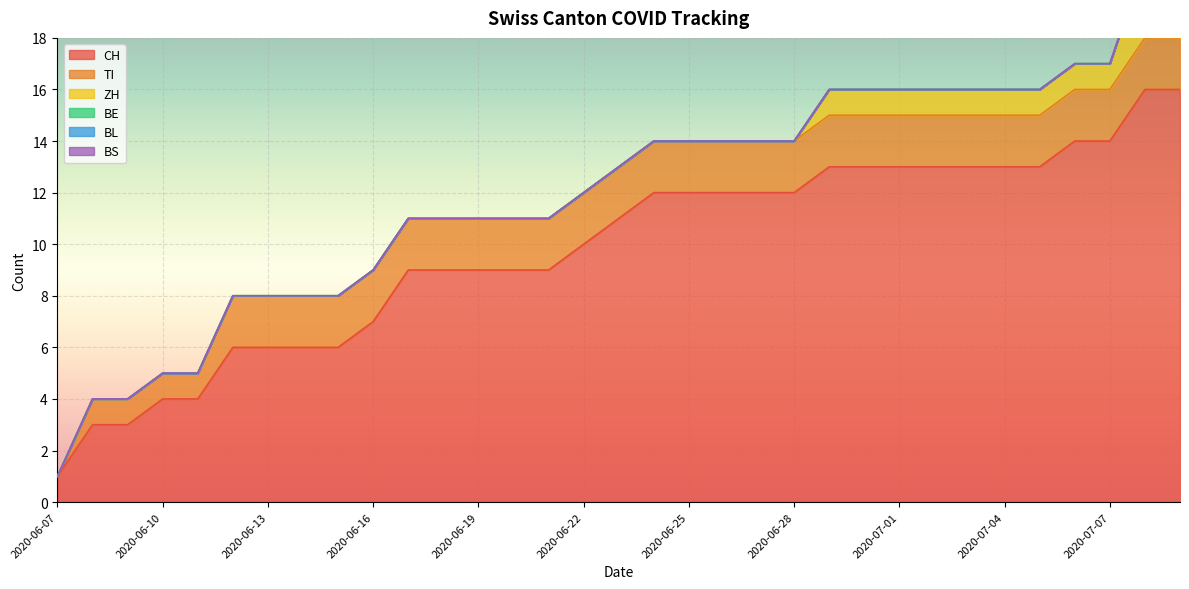

Which series has the widest spread of values?

CH